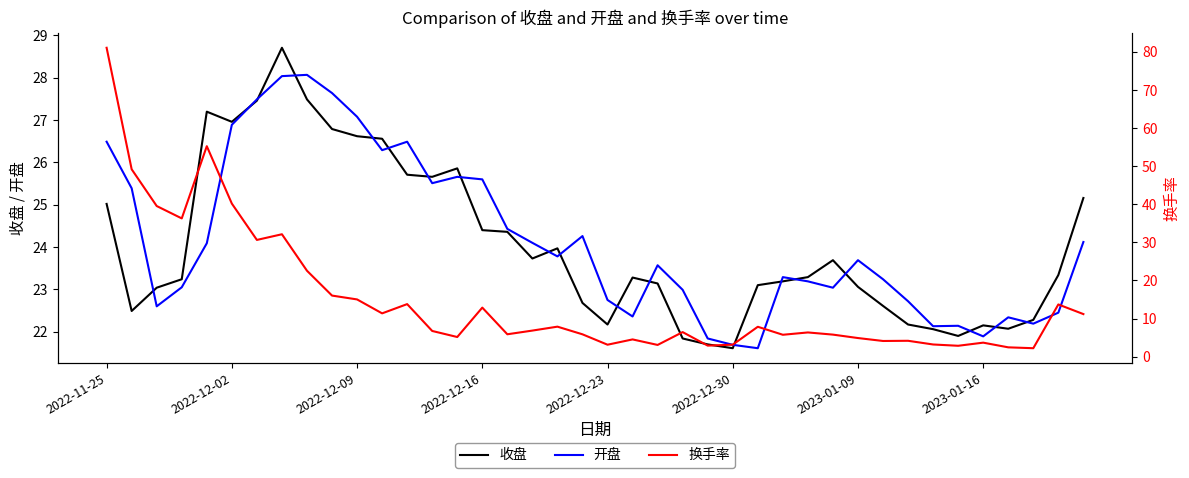

What is the value of the 开盘 point at the 40th from the left?

24.1